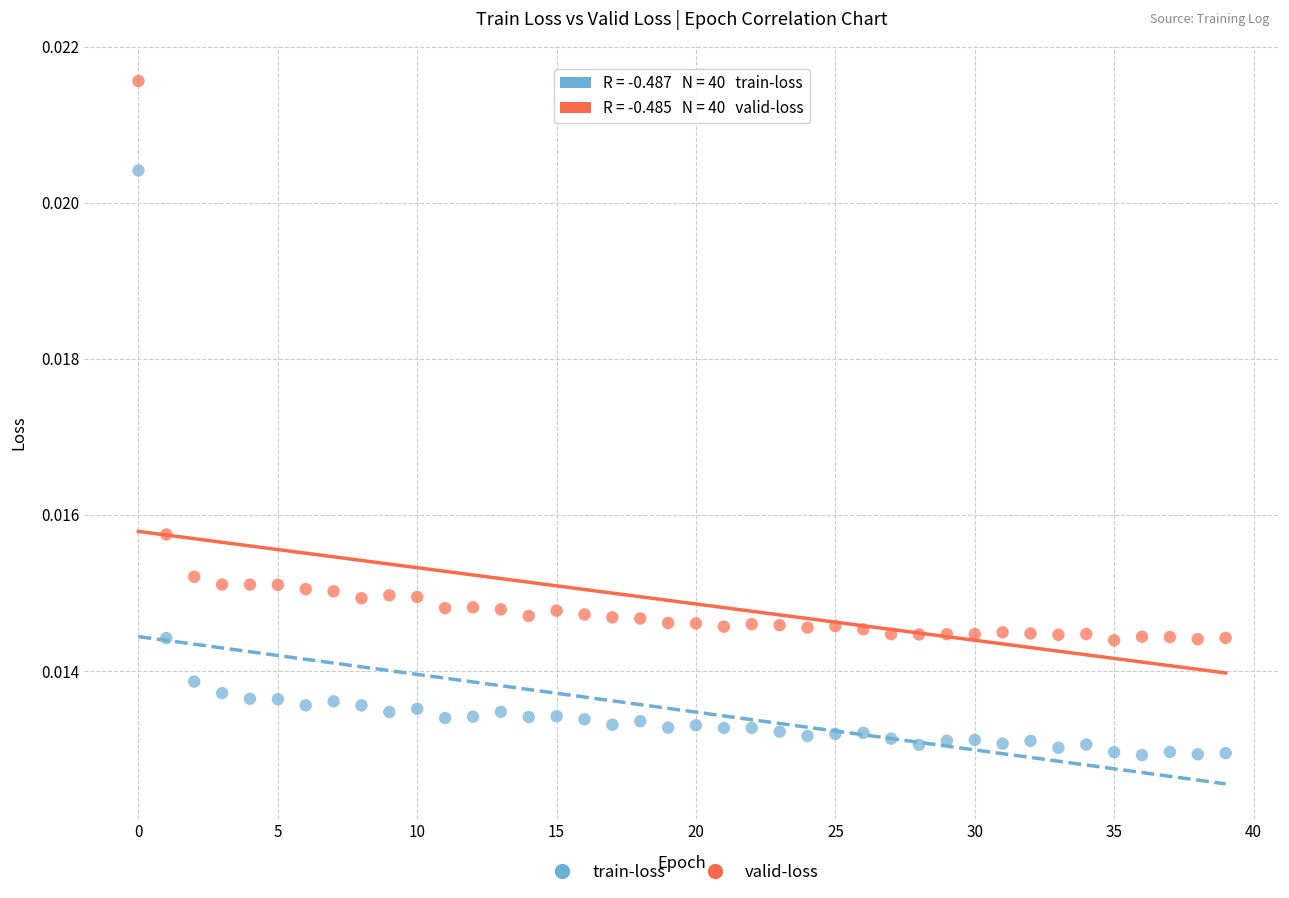

Which series has the widest spread of Y values?

train-loss